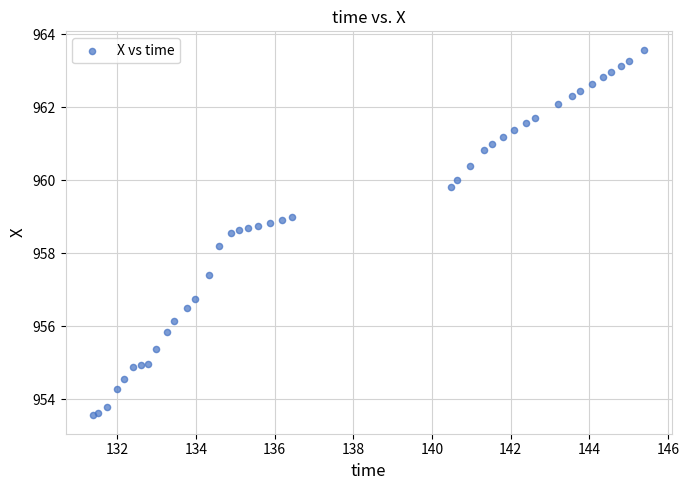

What Y value in the scatter plot is closest to 958?

958.2